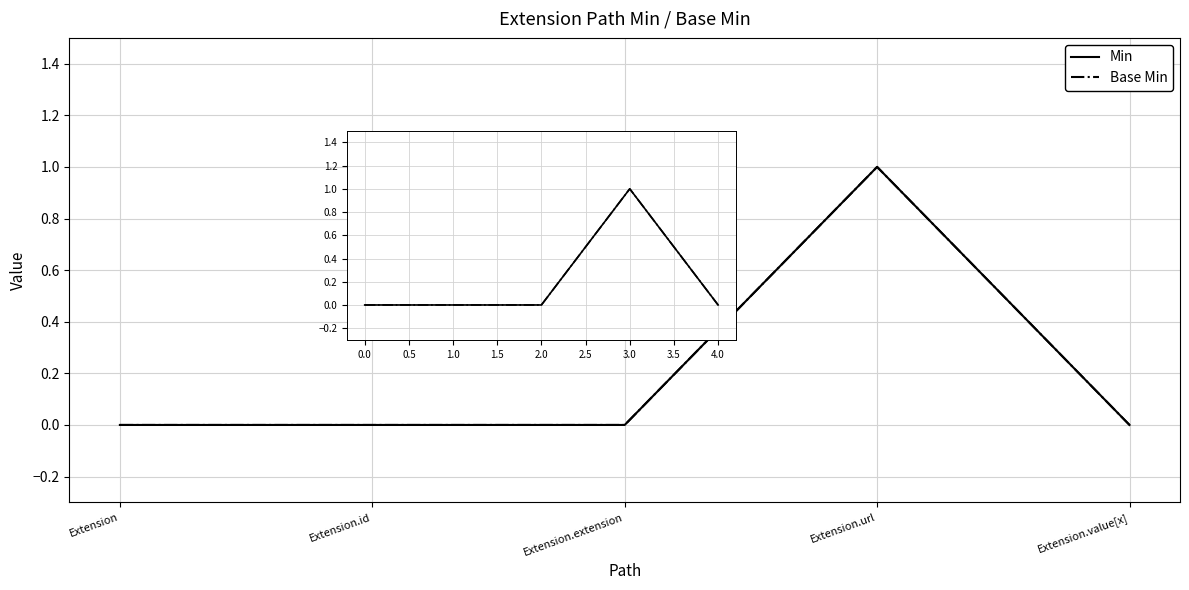

Does the chart display data point markers on the line(s)?

No